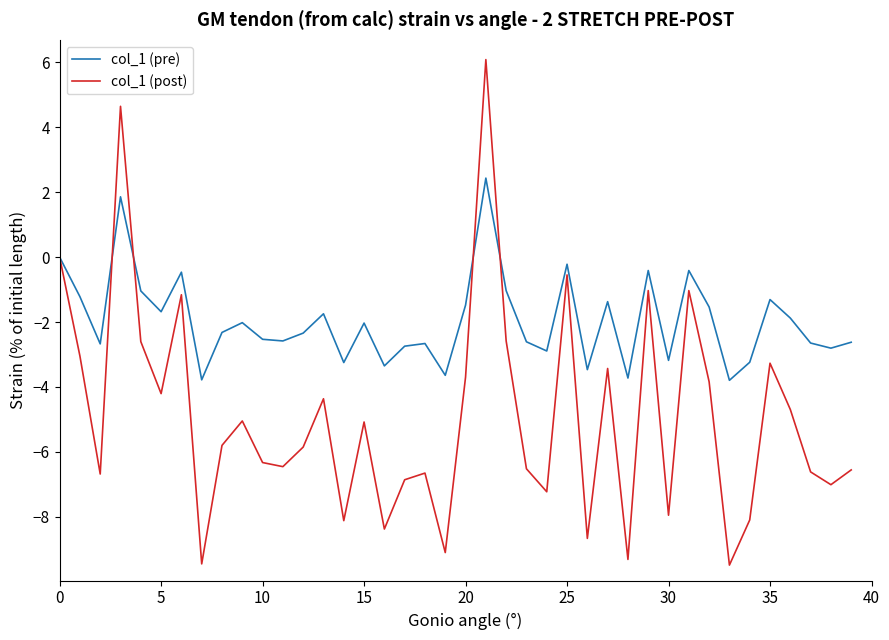

In col_1 (pre), how many points are lower than both neighbors (excluding endpoints)?

13